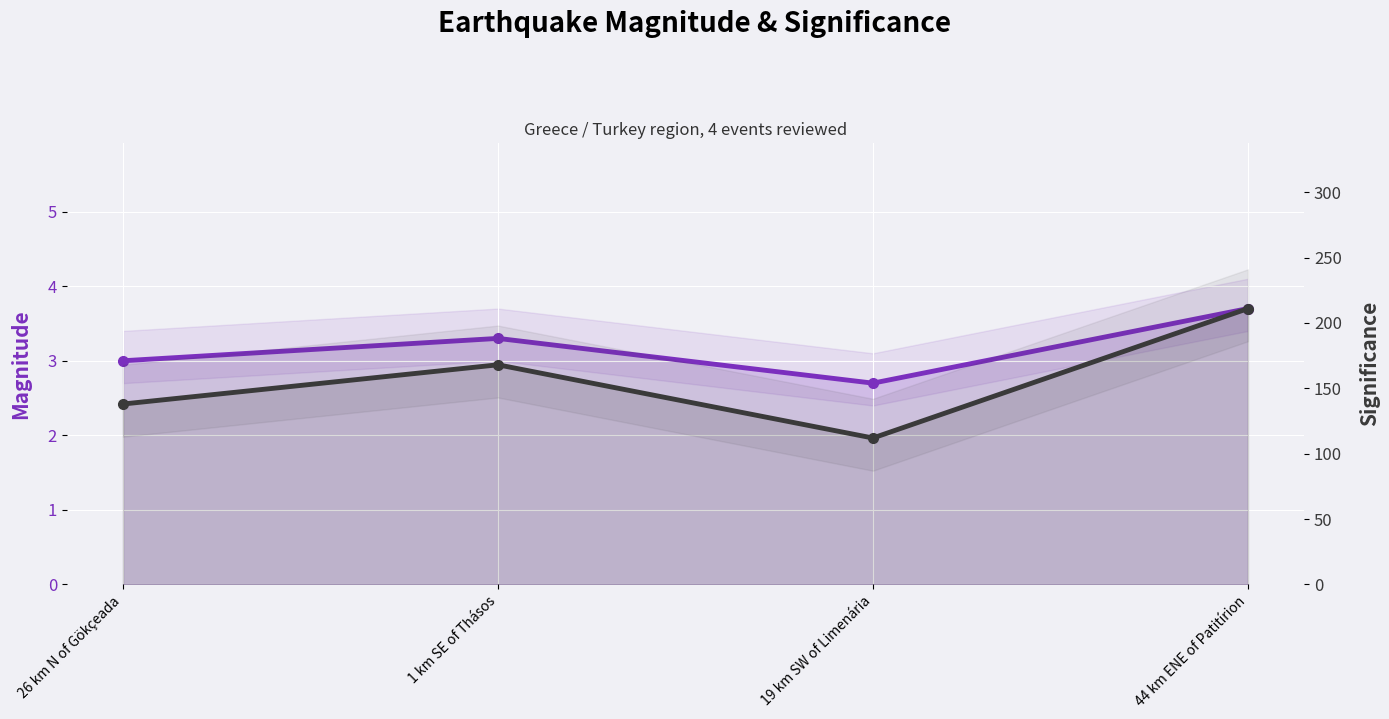

What is the difference between the maximum and minimum values in the Significance series?

99.0